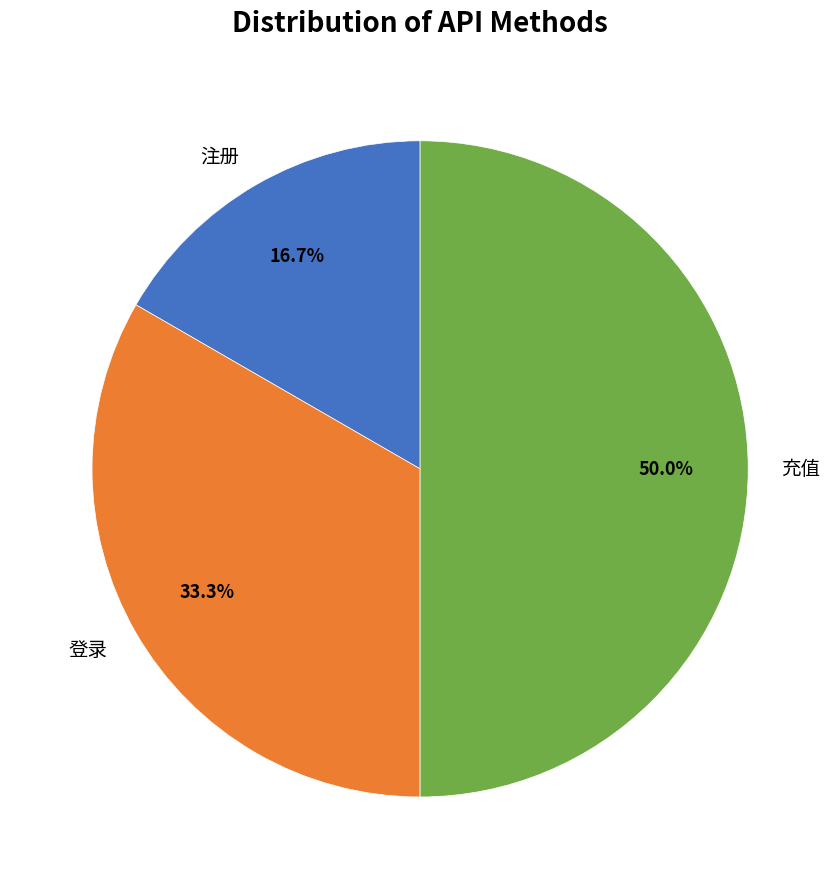

Does 登录 account for over 50% of the chart?

No